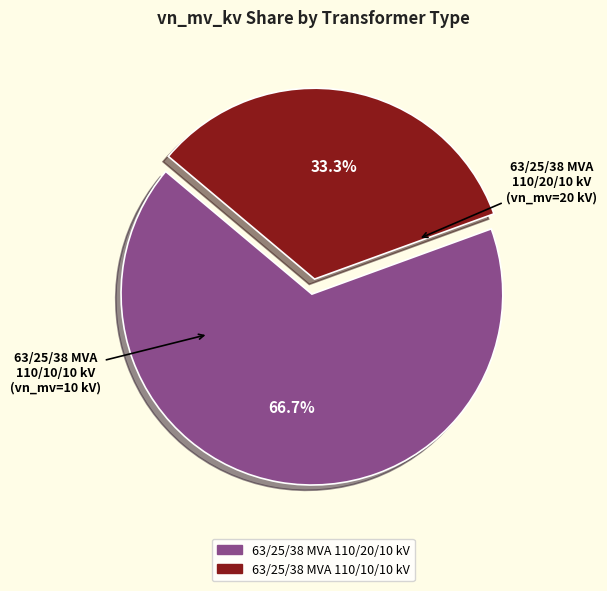

What is the majority slice?

63/25/38 MVA 110/20/10 kV